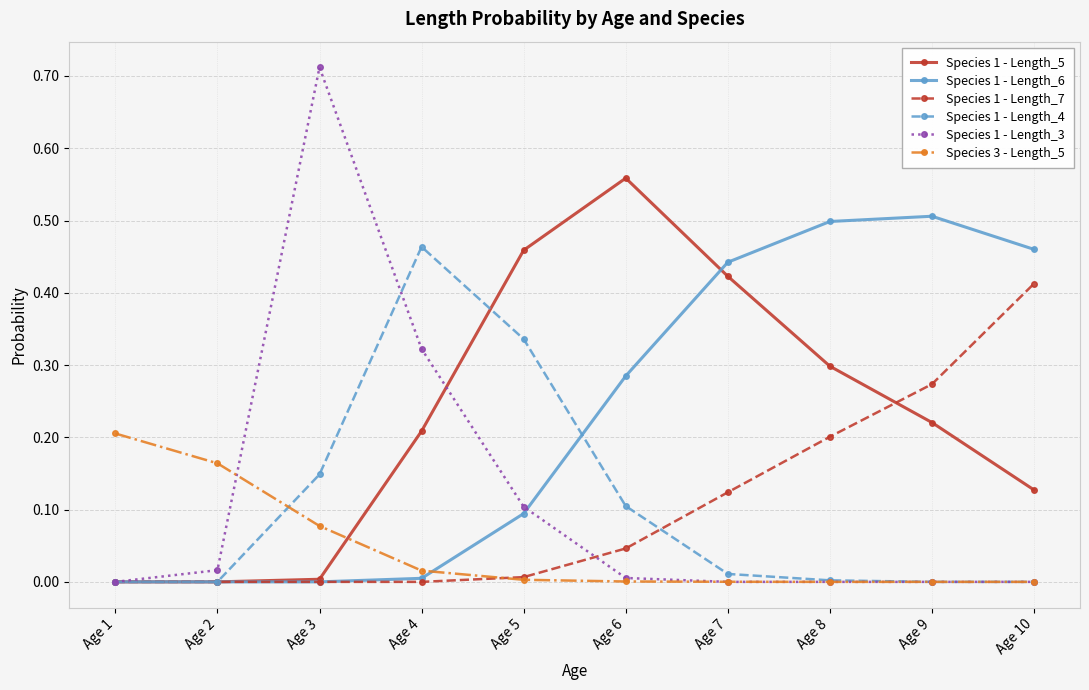

List the series in order of their peak value, lowest first.

Species 3 - Length_5, Species 1 - Length_7, Species 1 - Length_4, Species 1 - Length_6, Species 1 - Length_5, Species 1 - Length_3